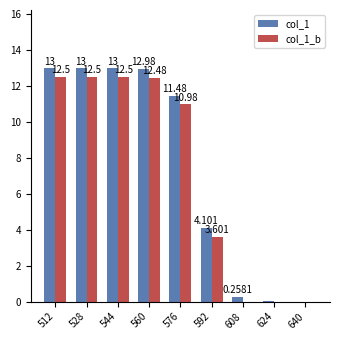

Is the value of col_1_b at 608 greater than the value of col_1 at 528?

No